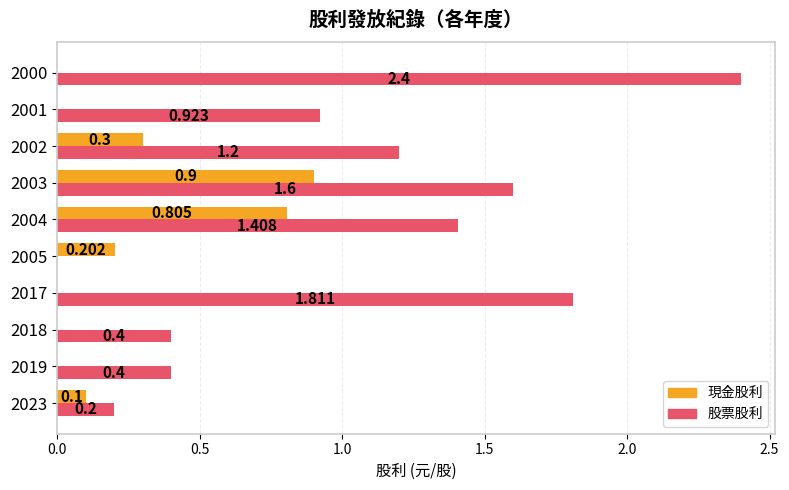

Is the value of 股票股利 at 2023 greater than the value of 現金股利 at 2019?

Yes